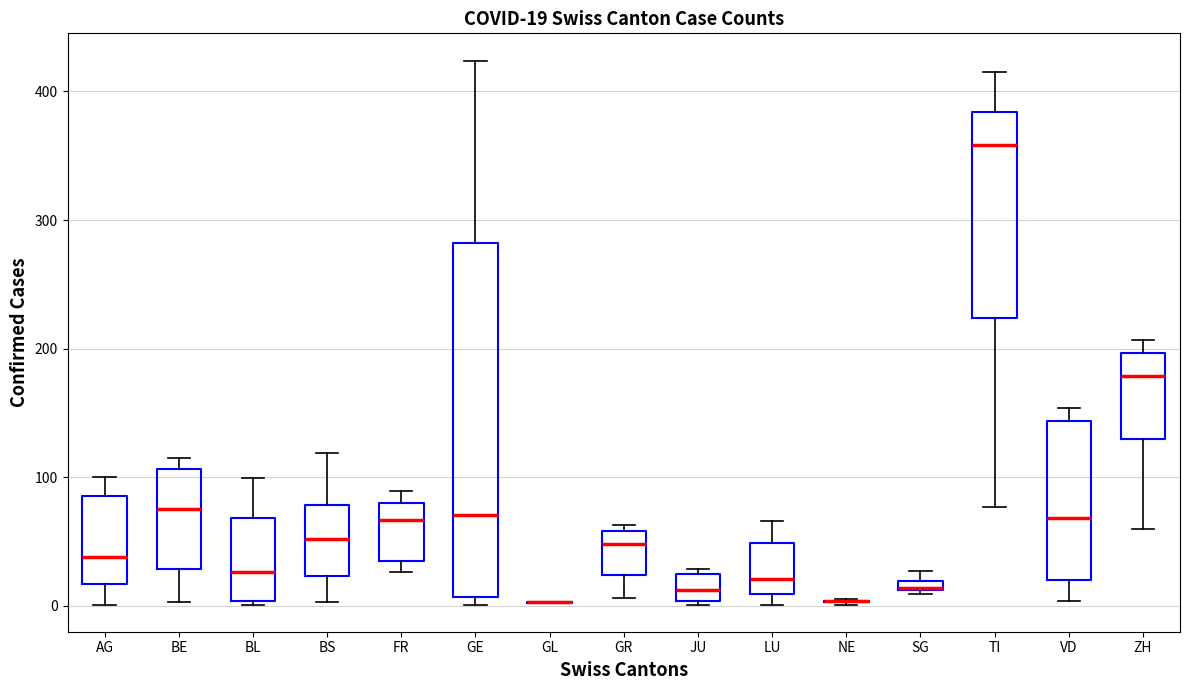

Which box is the tallest, from its lower edge to its upper edge?

GE